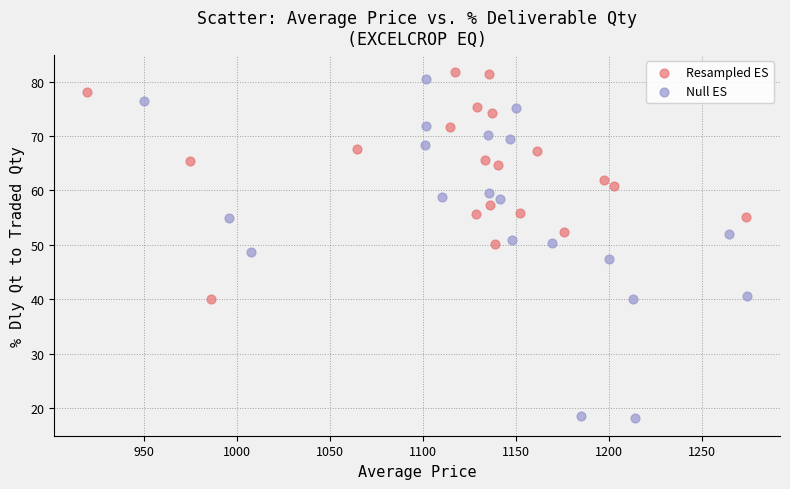

Which series has the widest spread of Y values?

Null ES